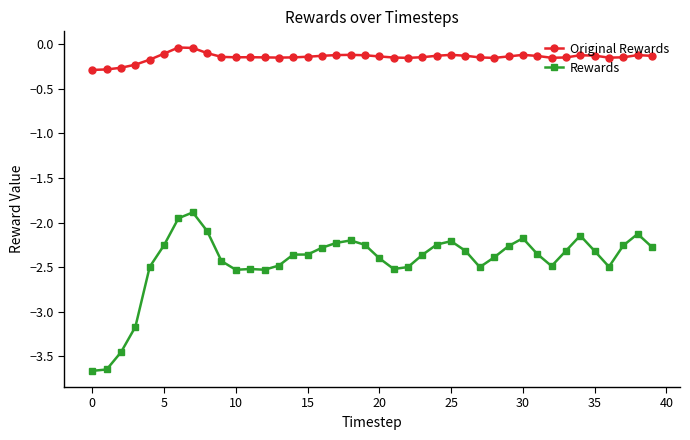

True or false: Rewards has more than 0 interior local peaks.

True